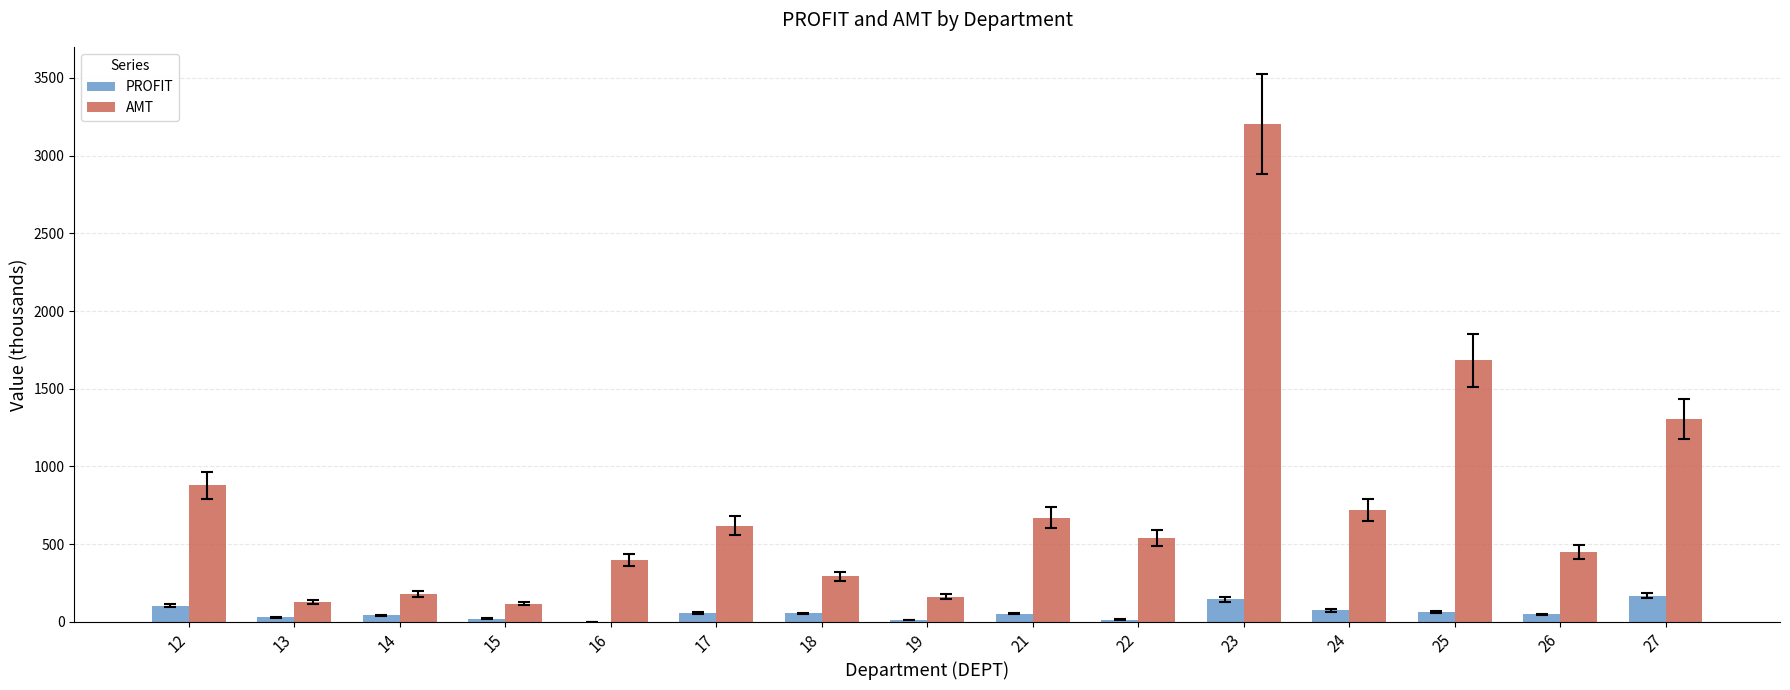

Which category has the highest value in the AMT series?

23